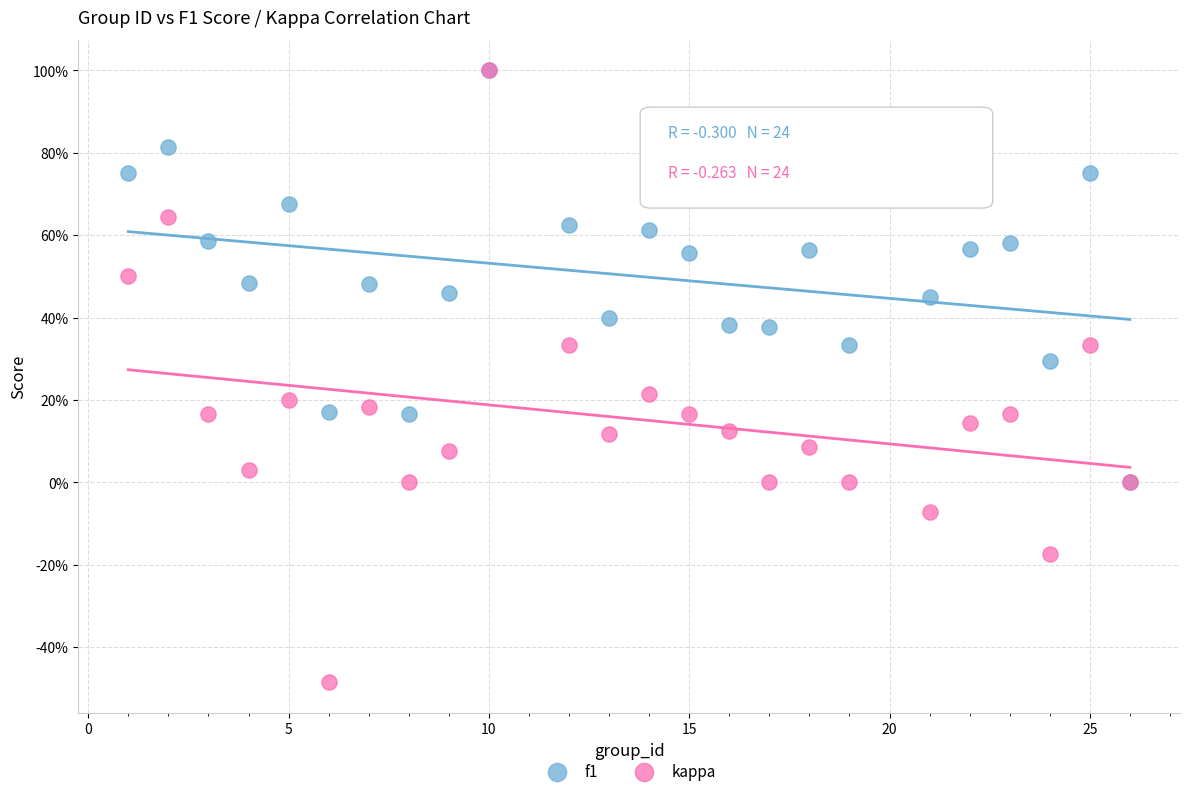

Which series reaches the minimum Y coordinate?

kappa